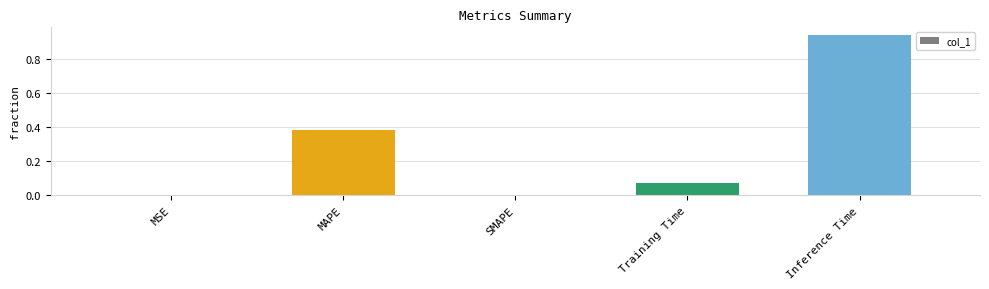

The chart shows a value of 0.2 at MAPE. True or false?

False